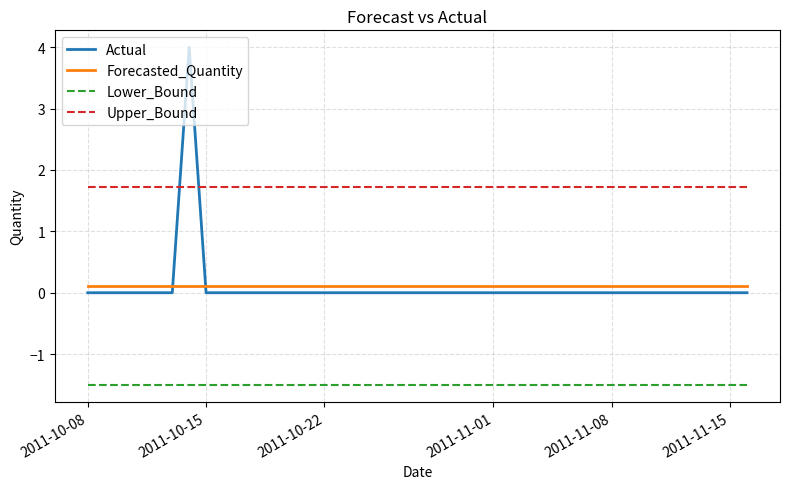

How many series are shown in this chart?

4